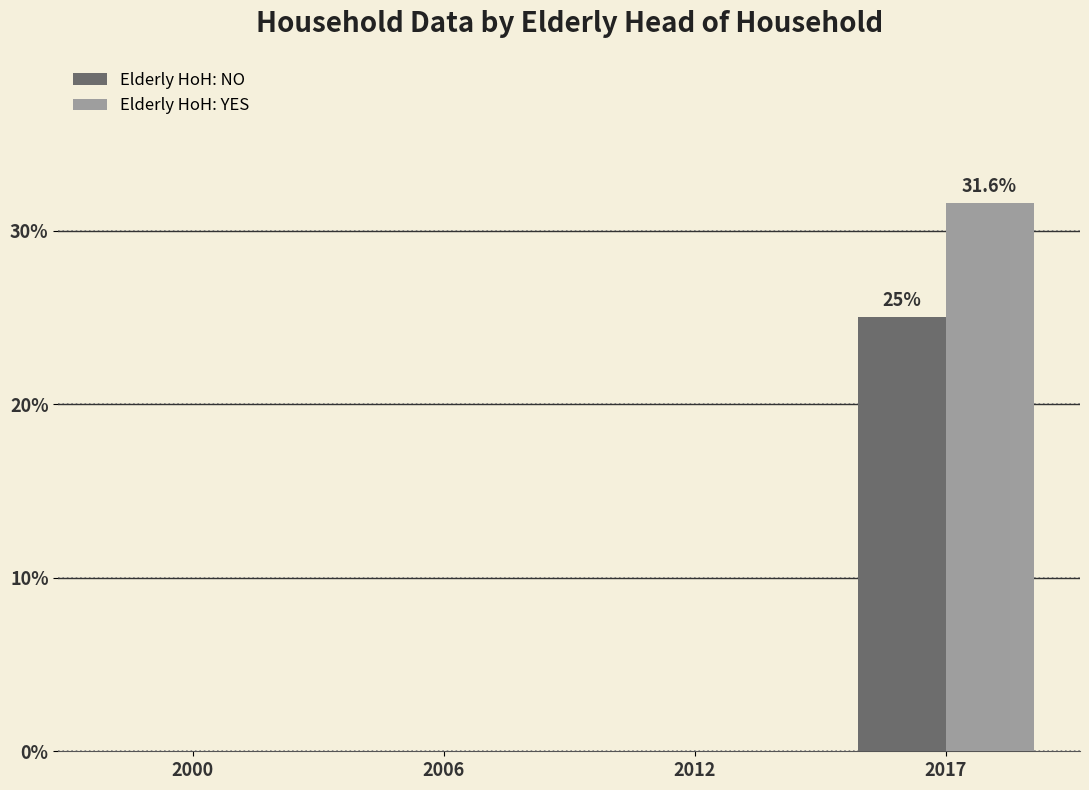

The Elderly HoH: YES series shows 12.5 at 2012. True or false?

False